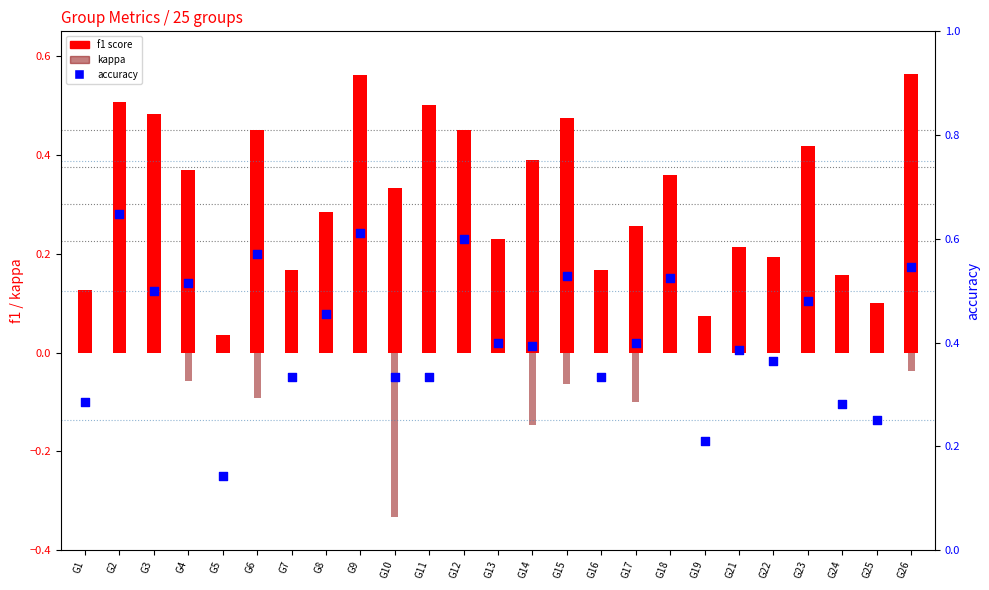

Which series contains the lowest Y value?

kappa